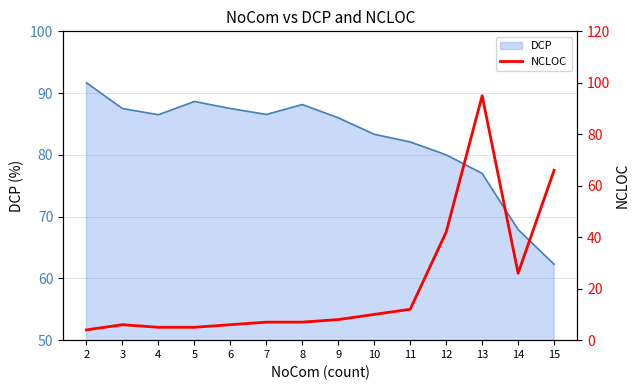

Reading left to right, transcribe all the data shown in this chart.

4	6	5	5	6	7	7	8	10	12	42	95	26	66